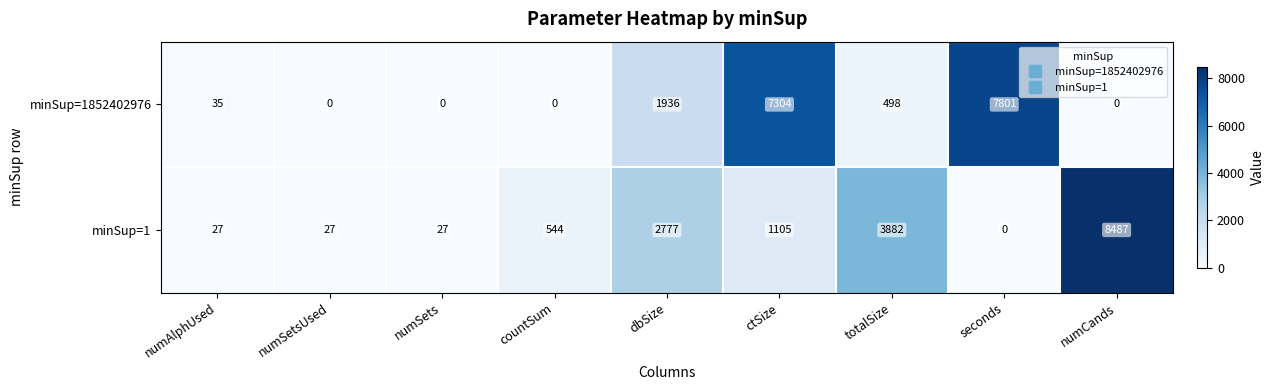

How many values in the minSup=1 series are below 544?

4